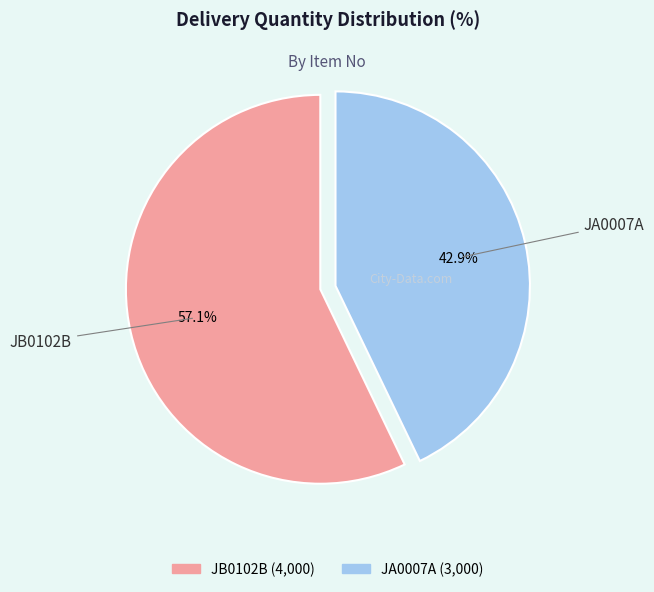

To the nearest percent, what is the difference between the largest and smallest slice percentages?

14%